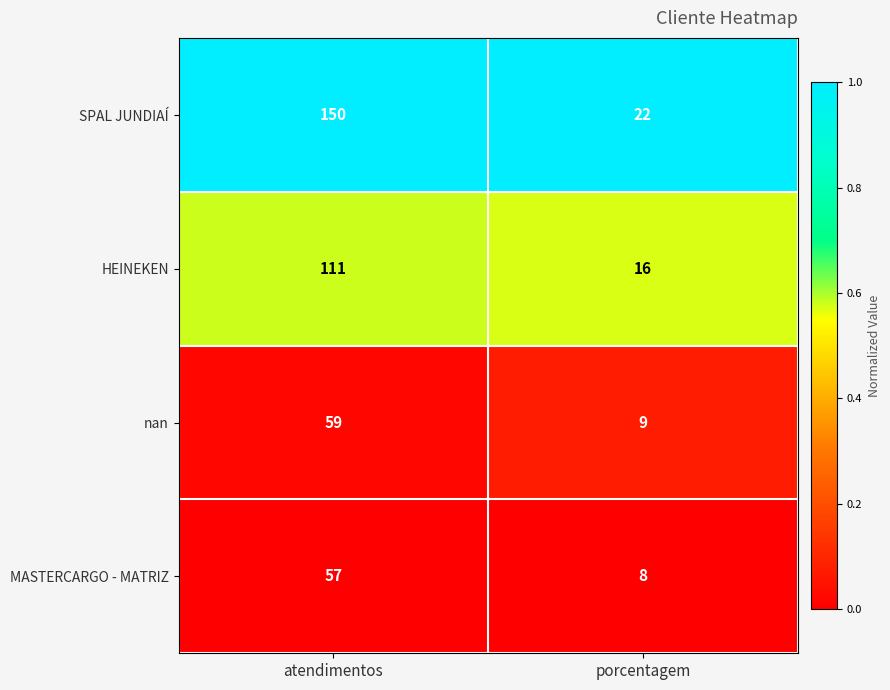

Between atendimentos and porcentagem, which series saw the biggest shift?

SPAL JUNDIAÍ